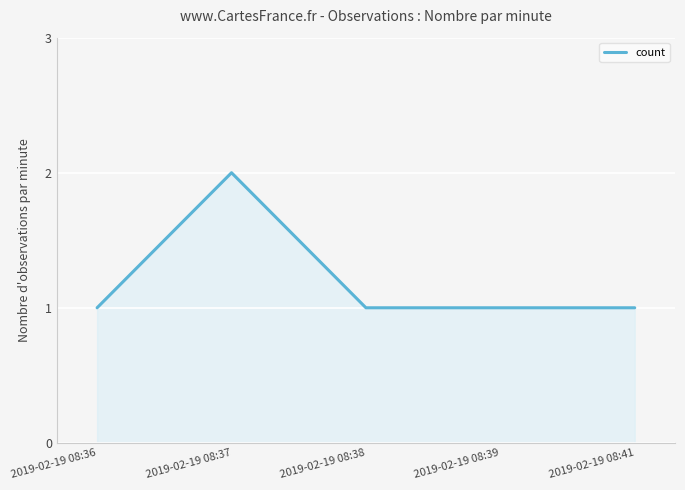

What is the difference between the maximum and minimum values?

1